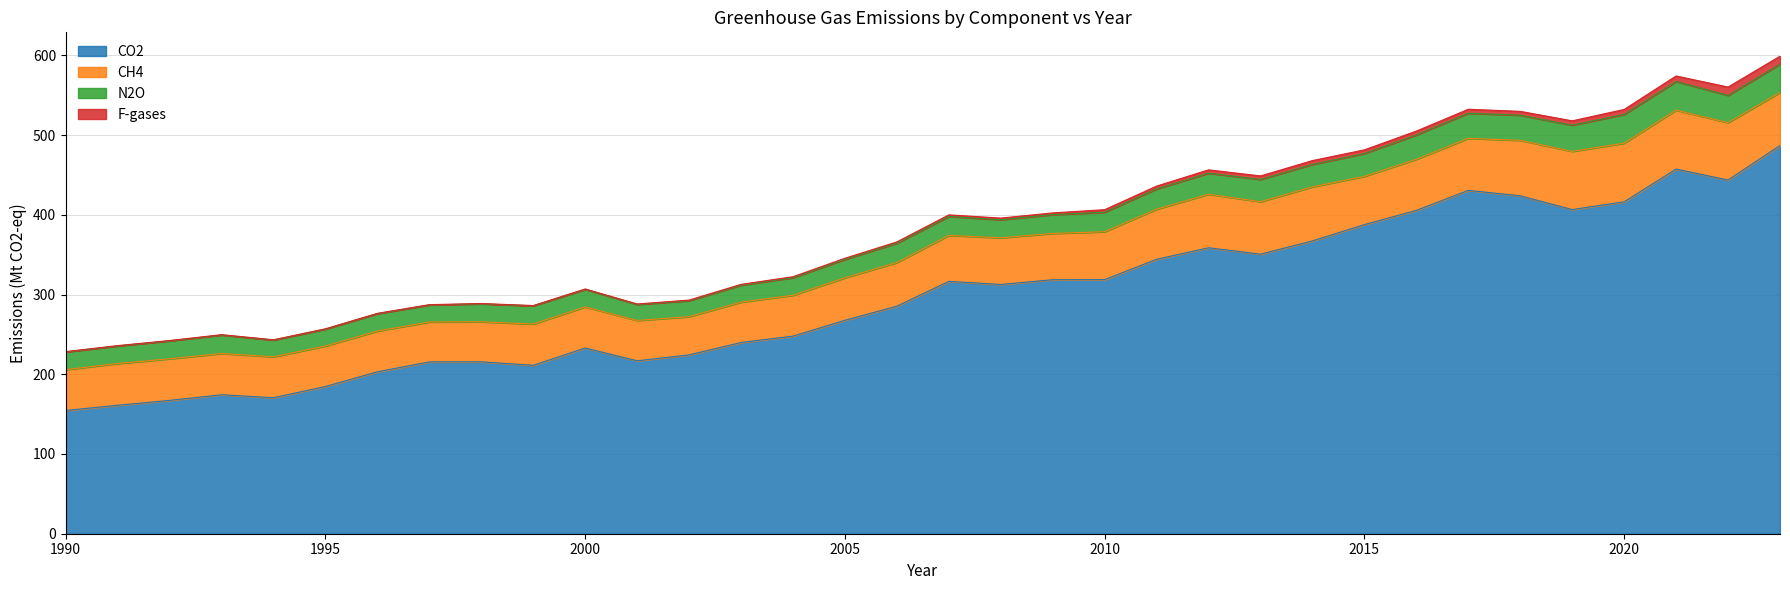

Is it true that F-gases equals 6.9 at 2021?

True